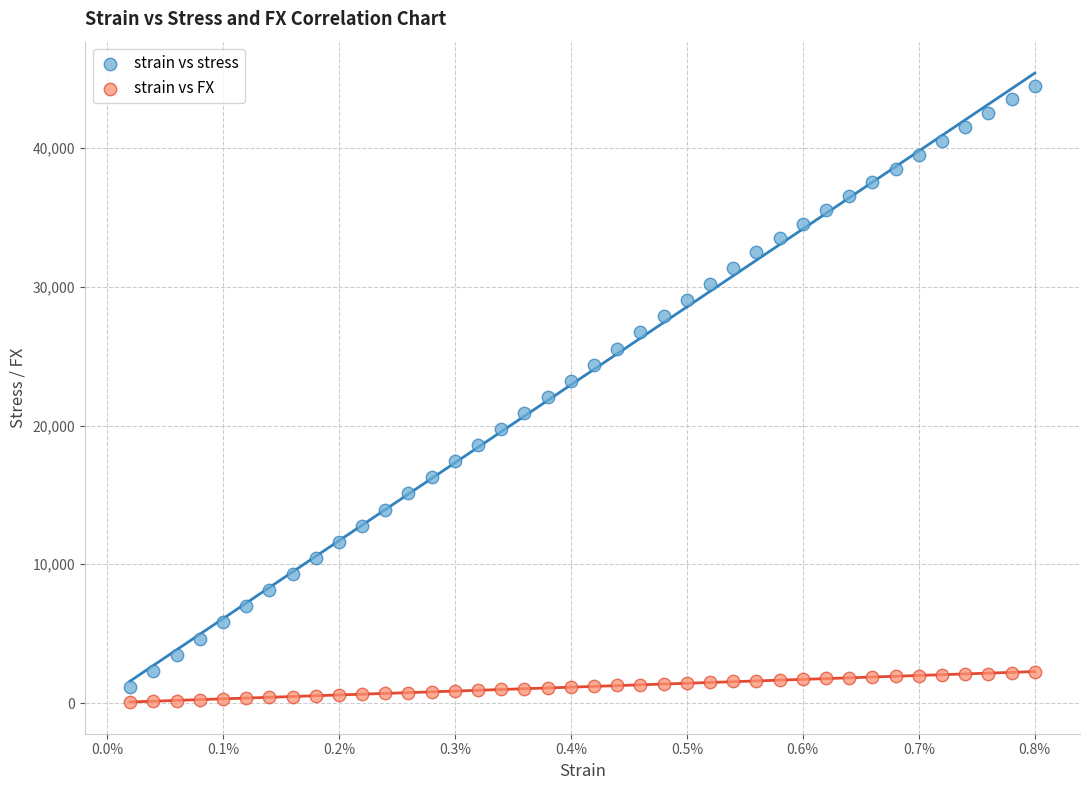

Which series has the largest Y range (max minus min)?

strain vs stress